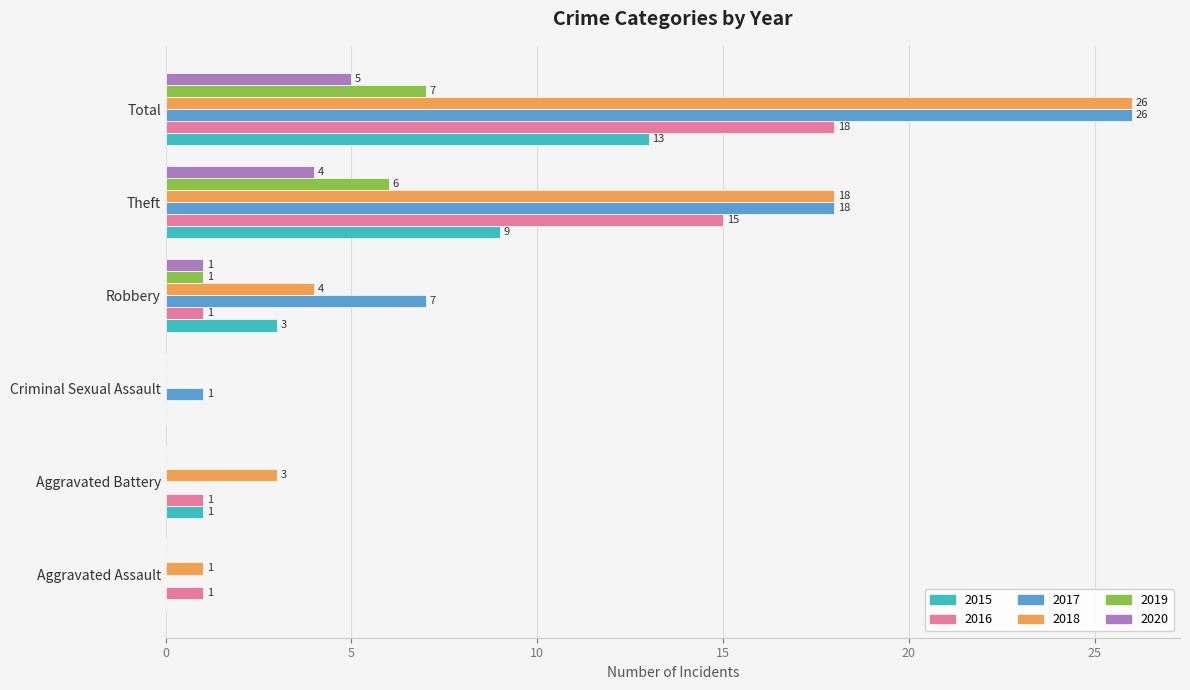

Count the number of categories in the chart.

6